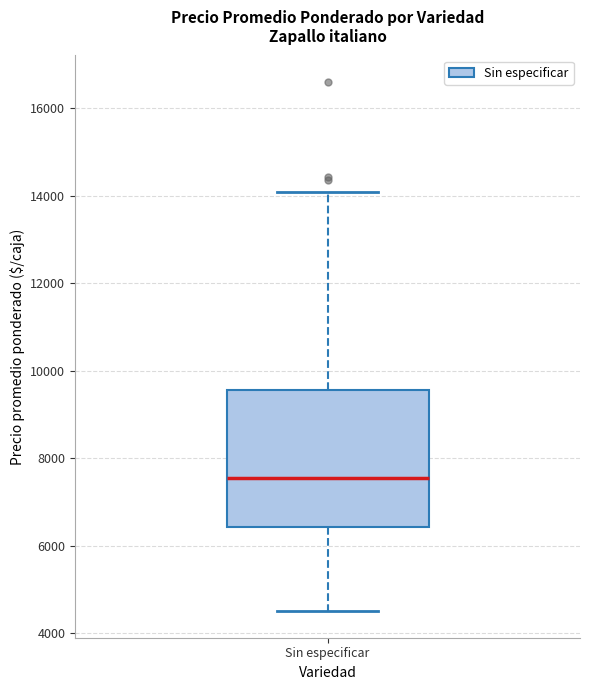

Where is the upper edge of the box for Sin especificar on the y-axis? The values are not printed on the chart, so give them approximately, as read against the axis.

9600